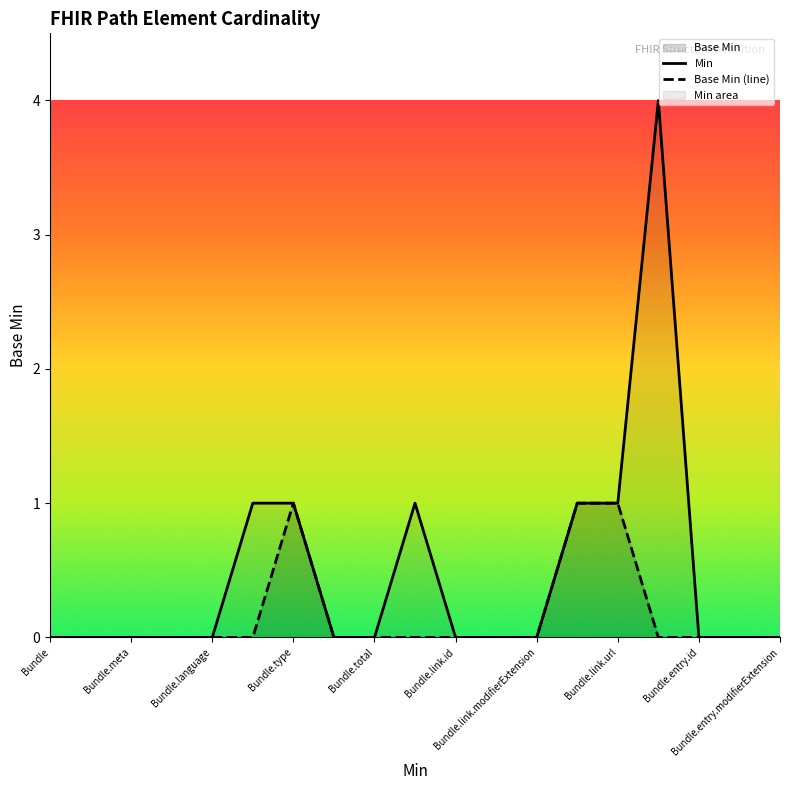

What is the sum of all Min values?

9